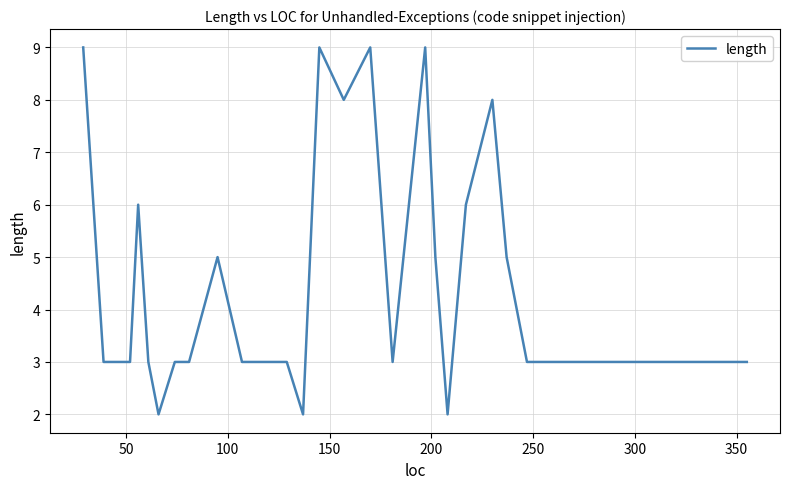

What is the difference between the maximum and minimum values?

7